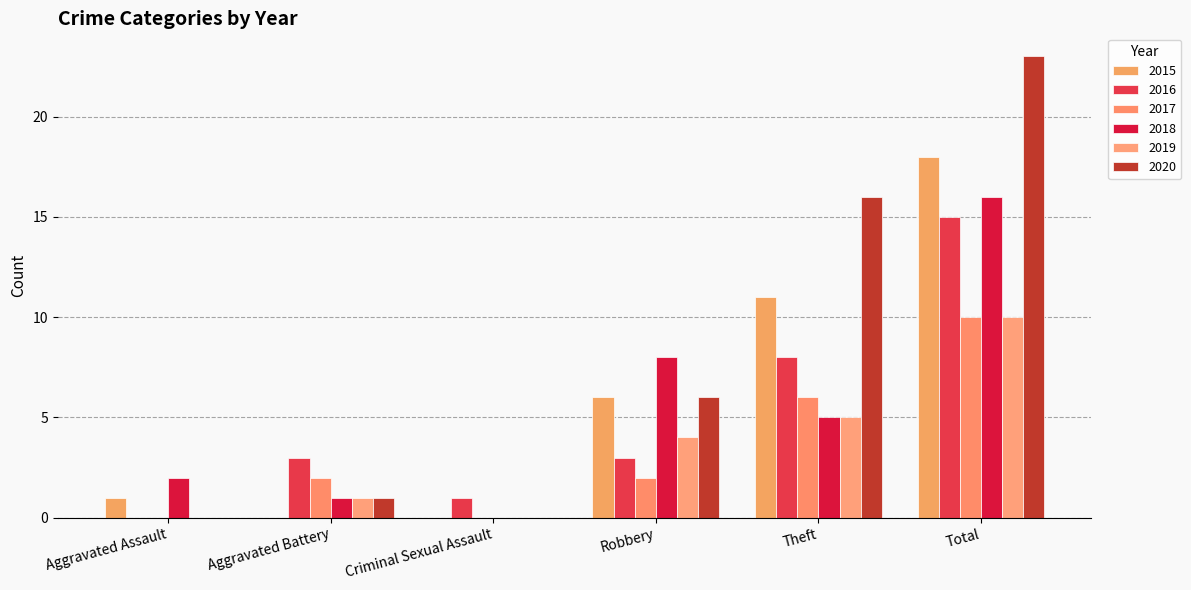

How many categories are shown in the chart?

6